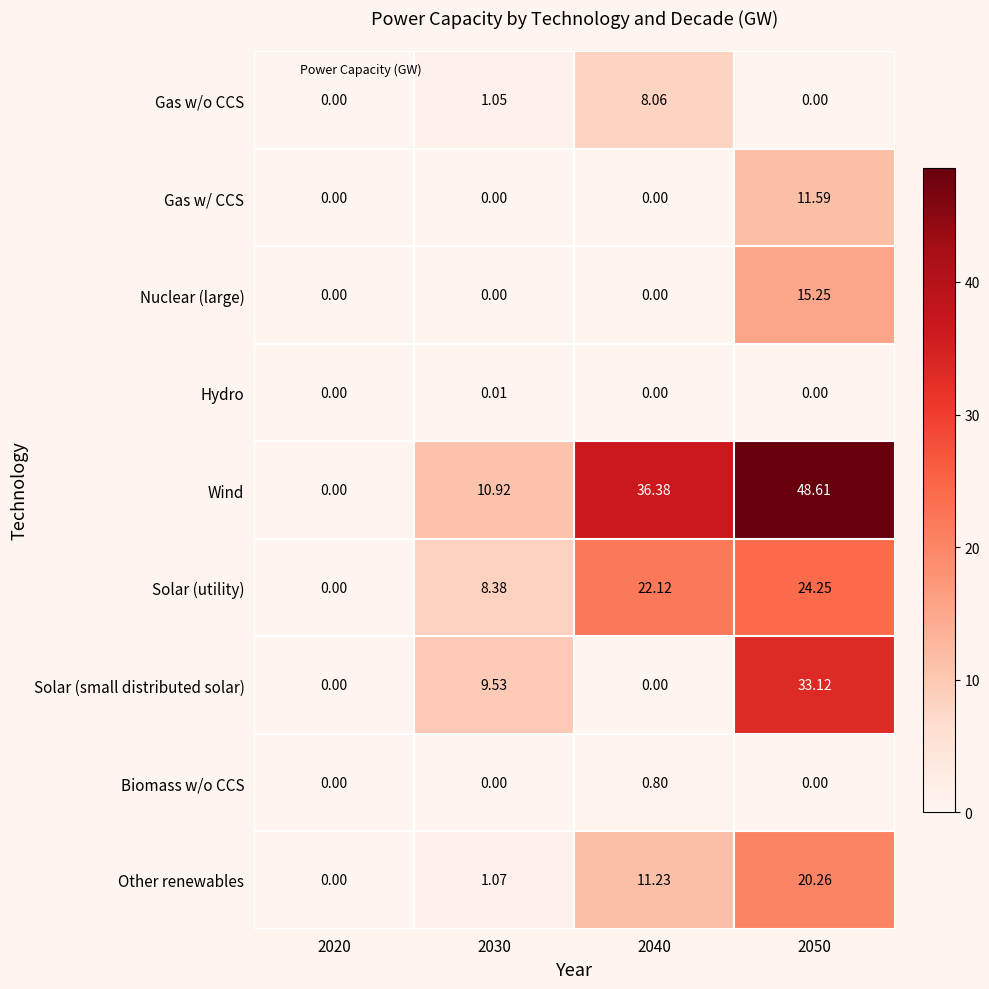

Rank the series by their maximum value, from highest to lowest.

Wind, Solar (small distributed solar), Solar (utility), Other renewables, Nuclear (large), Gas w/ CCS, Gas w/o CCS, Biomass w/o CCS, Hydro